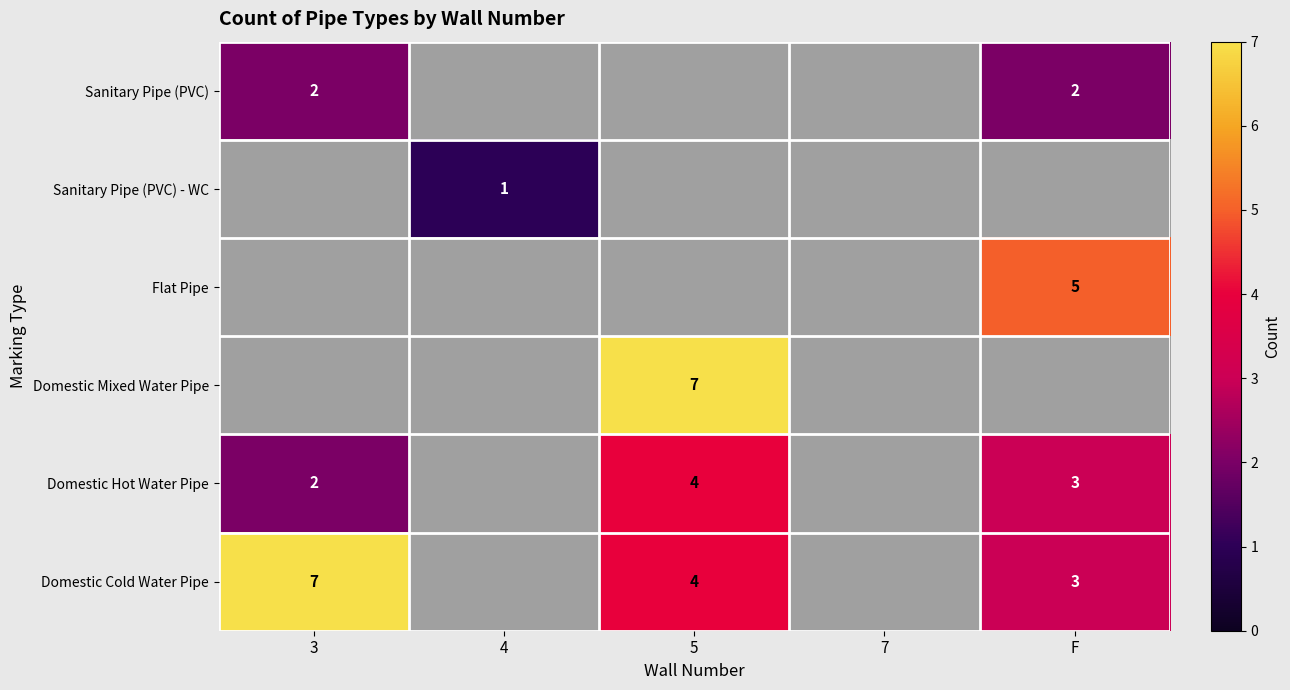

The value of Domestic Hot Water Pipe at F is 3. True or false?

True